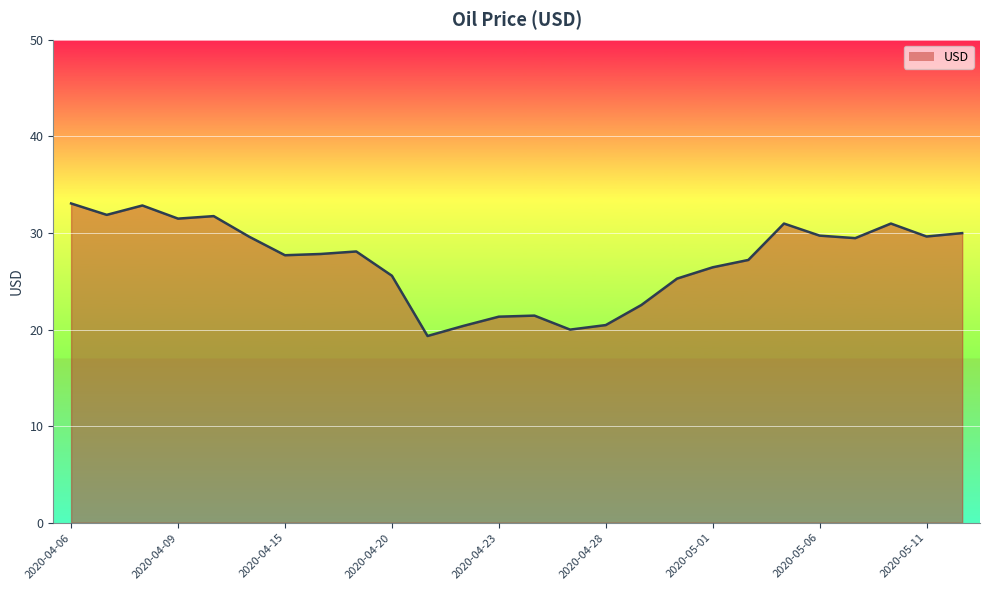

What is the smallest value displayed?

19.3